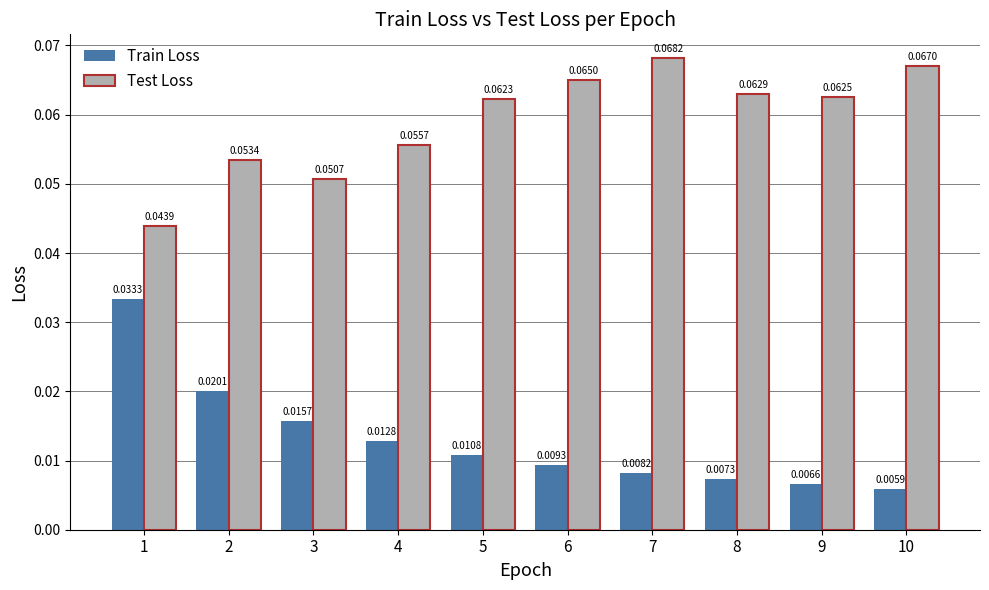

Is the value of Train Loss at 9 greater than the value of Test Loss at 4?

No